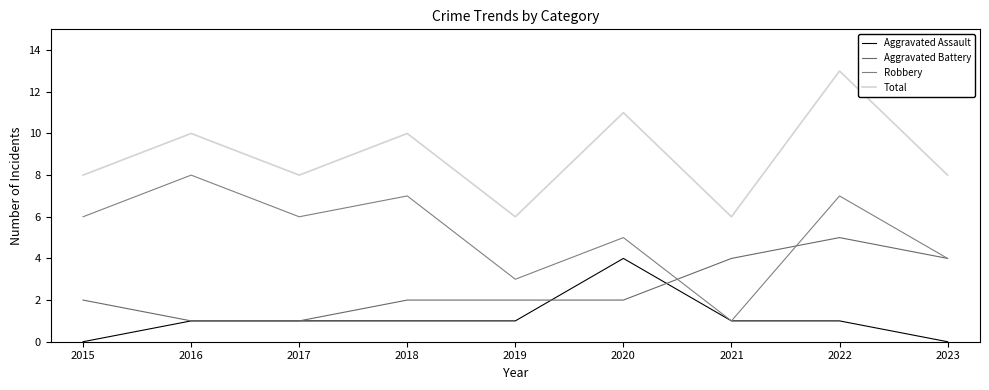

What is the maximum value for Aggravated Assault?

4